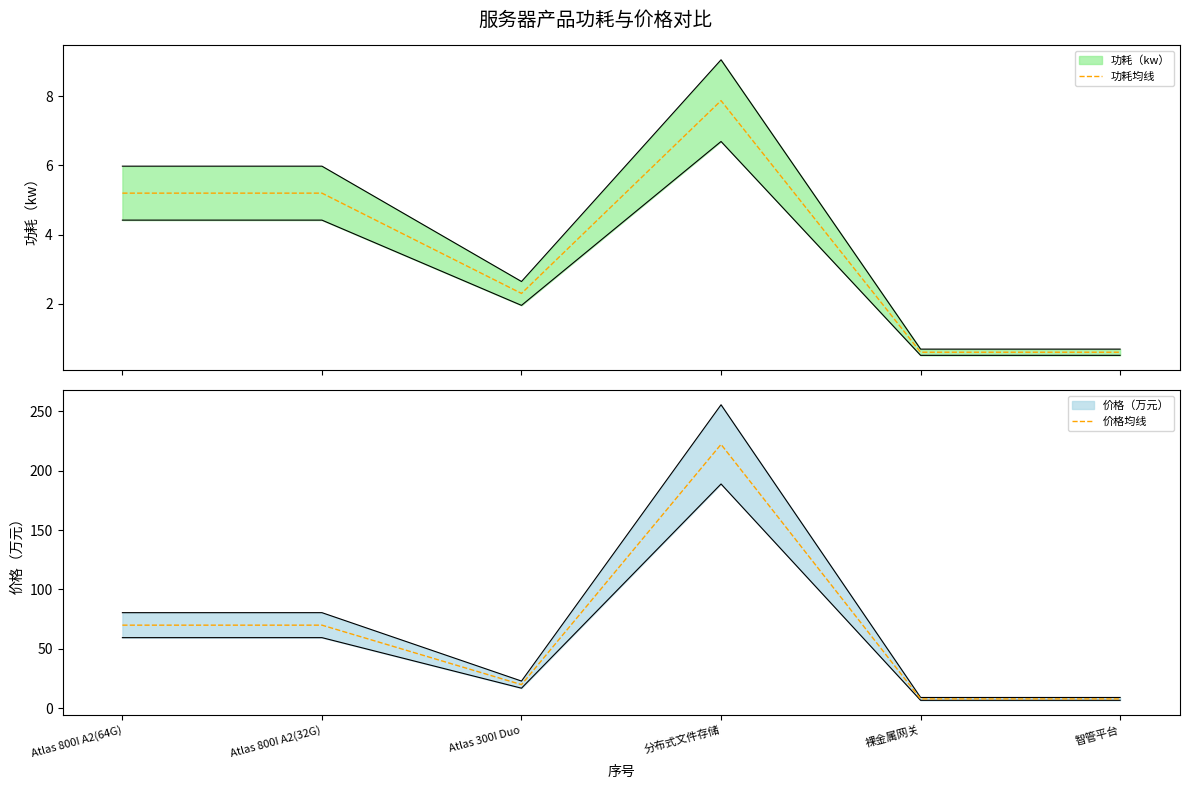

Count the number of data series in this chart.

2